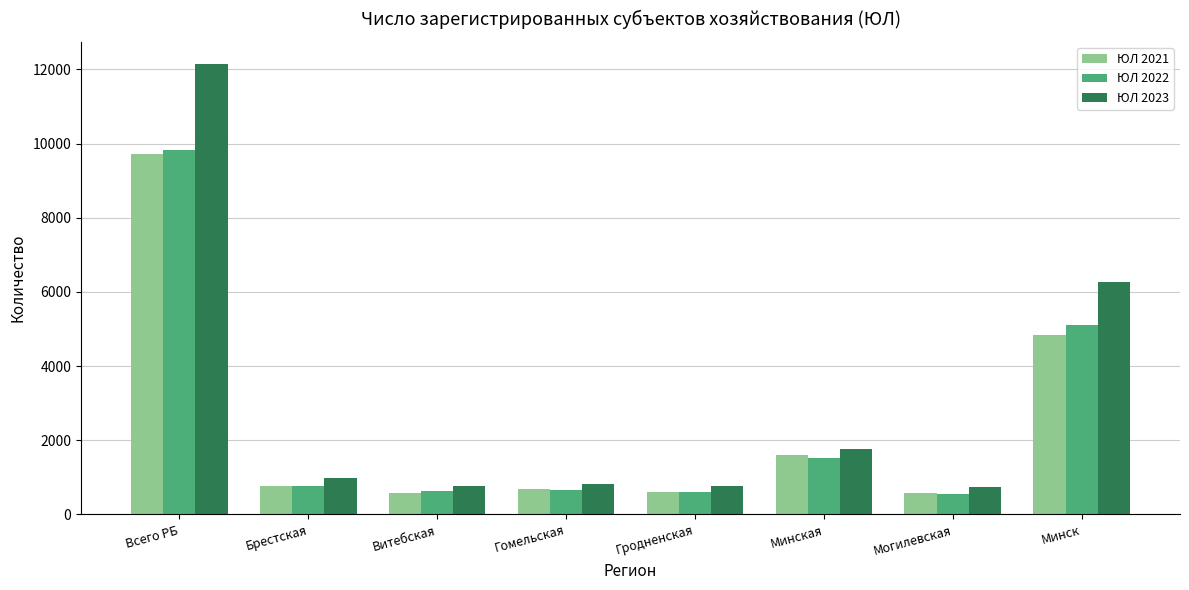

What is the value of the ЮЛ 2022 bar at the 1st from the left?

9831